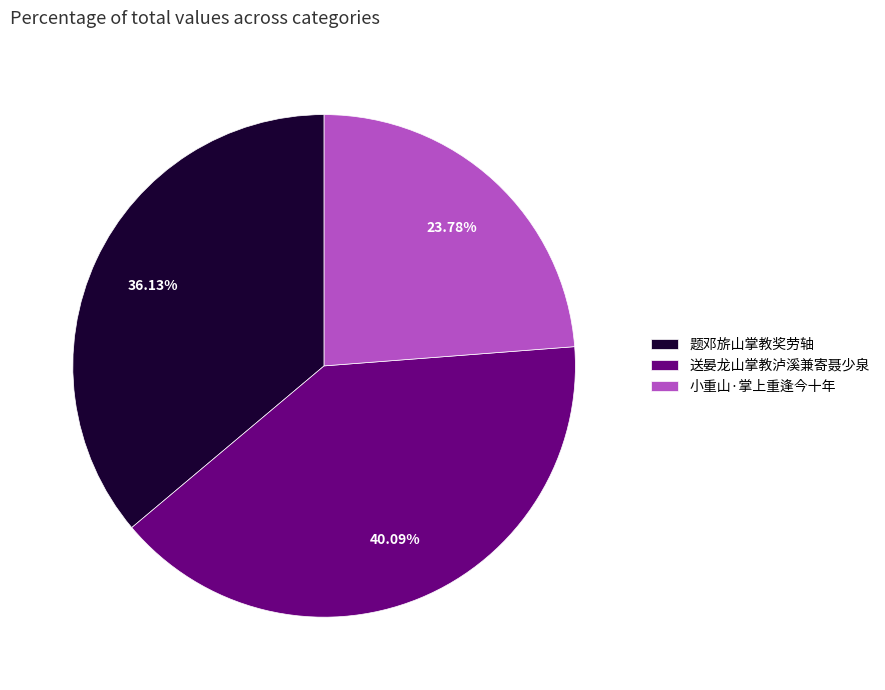

Approximately how many times larger is the value at 送晏龙山掌教泸溪兼寄聂少泉 compared to 小重山·掌上重逢今十年?

1.7